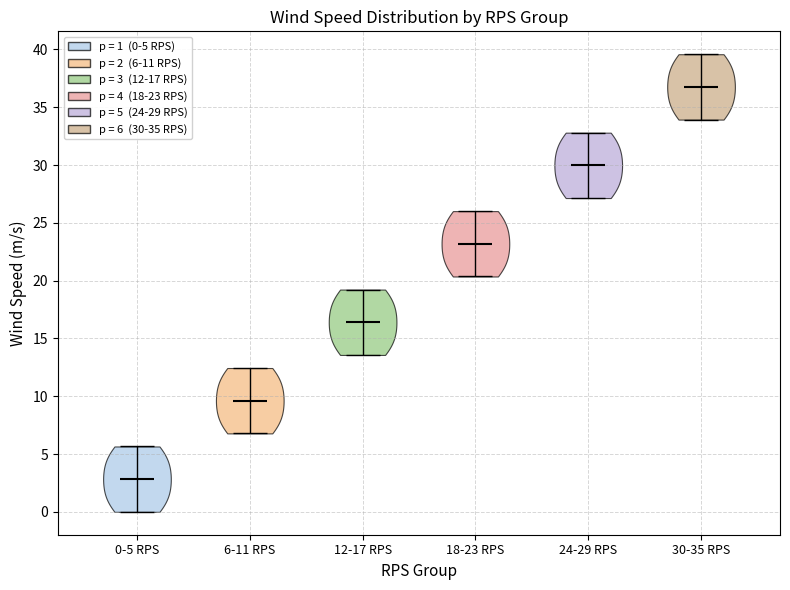

Which violin has the lowest median line?

0-5 RPS